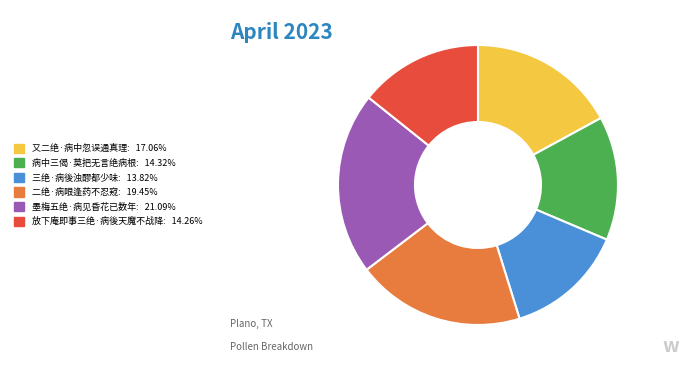

Approximately how many times larger is the value at 病中三偈·莫把无言绝病根 compared to 三绝·病後浊醪都少味?

1.0